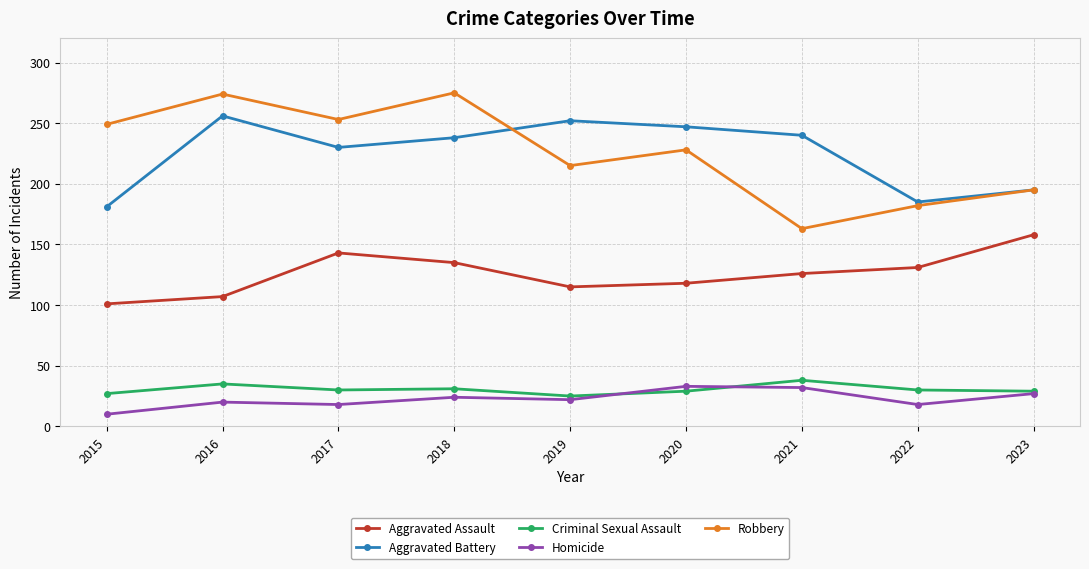

What is the value of the Aggravated Assault point at the 9th from the left?

158